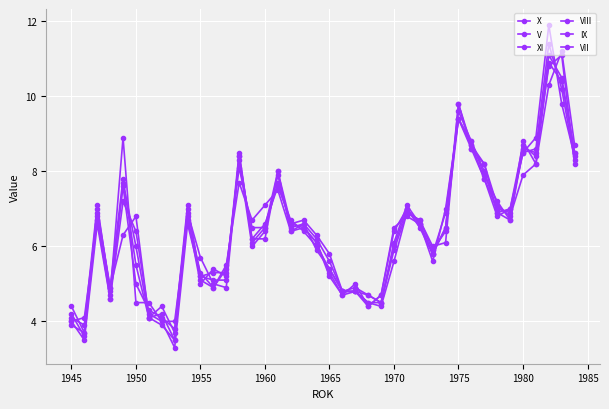

Rank the series by their maximum value, from lowest to highest.

VIII, IX, VII, V, X, XI